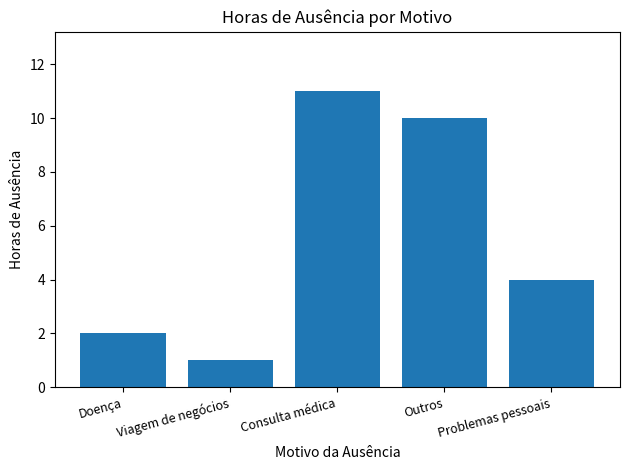

Approximately how many times larger is the value at Viagem de negócios compared to Consulta médica?

0.1